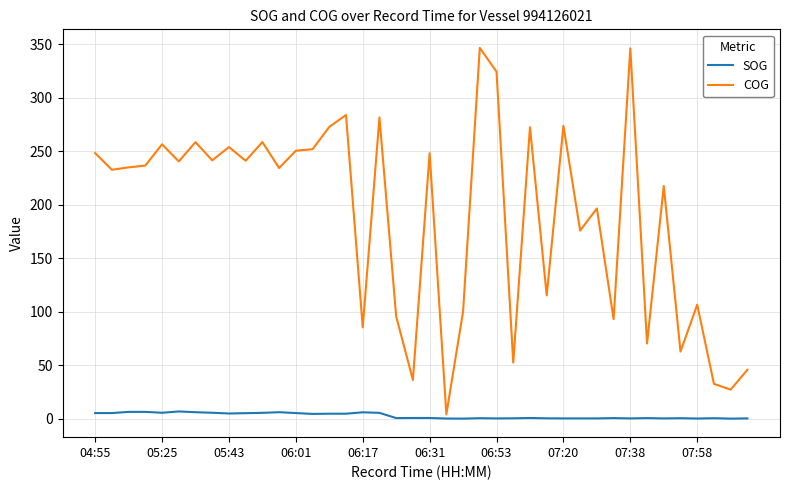

Does the chart display data point markers on the line(s)?

No